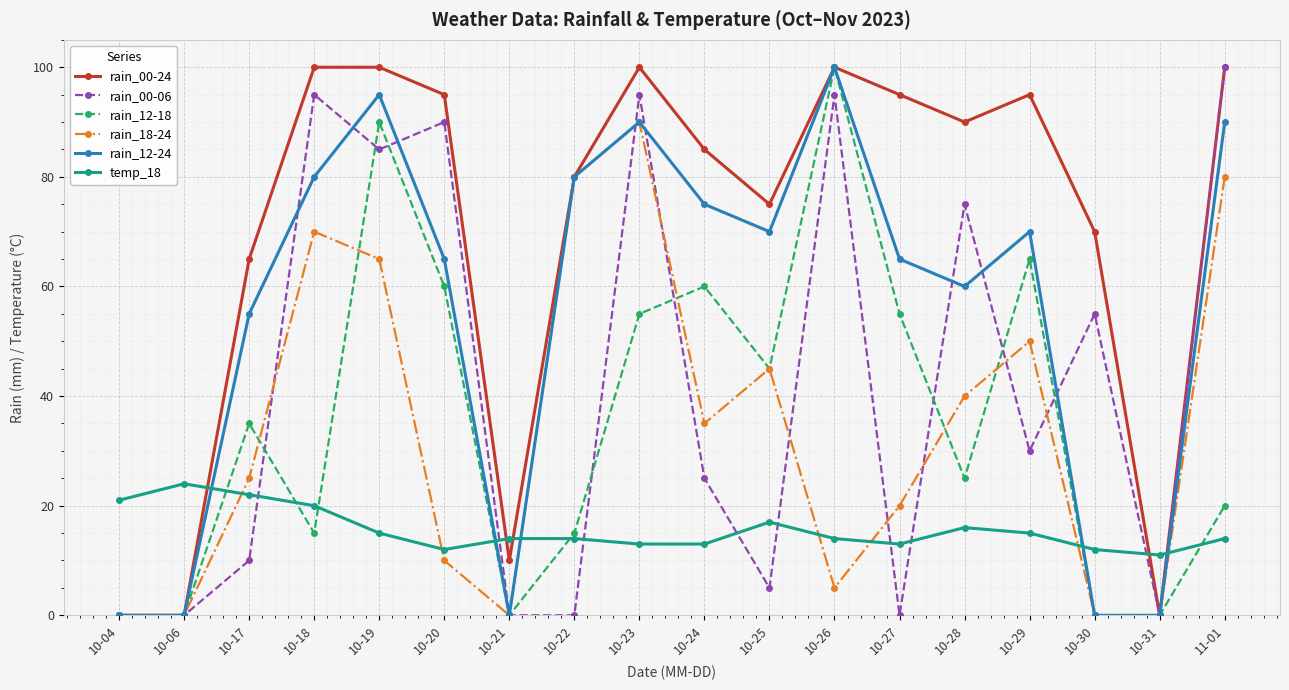

How many data points does each series have?

18